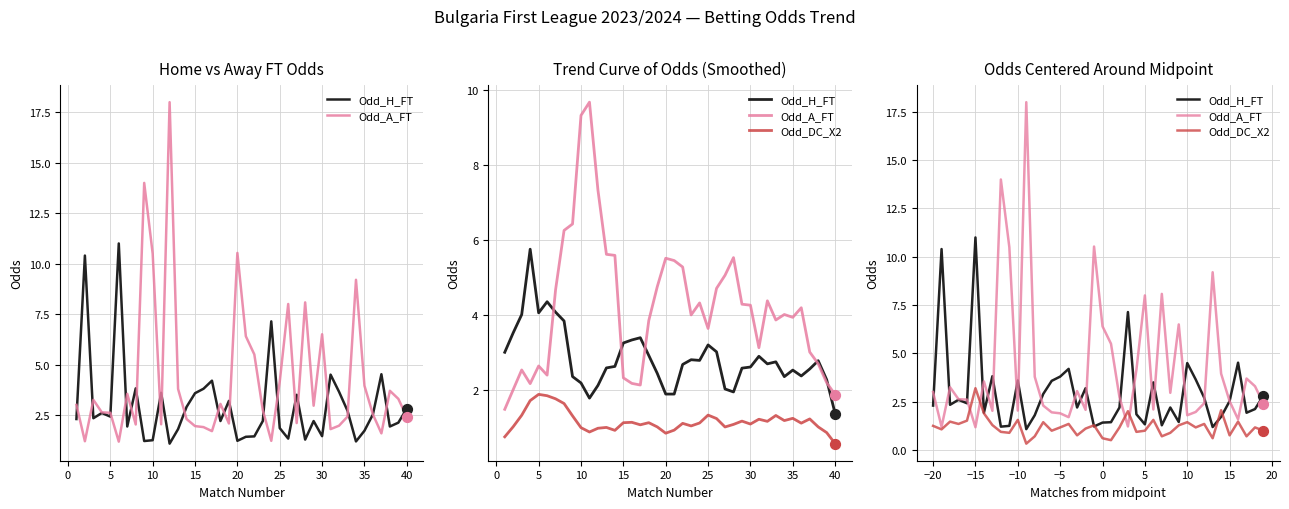

What are all the series names shown in the legend?

Odd_H_FT, Odd_A_FT, Odd_DC_X2